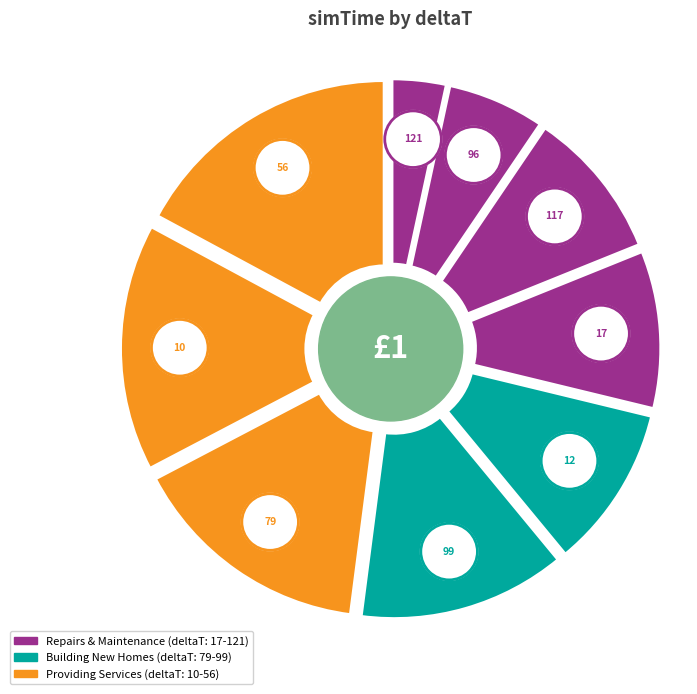

What is the smallest slice in the pie chart?

121